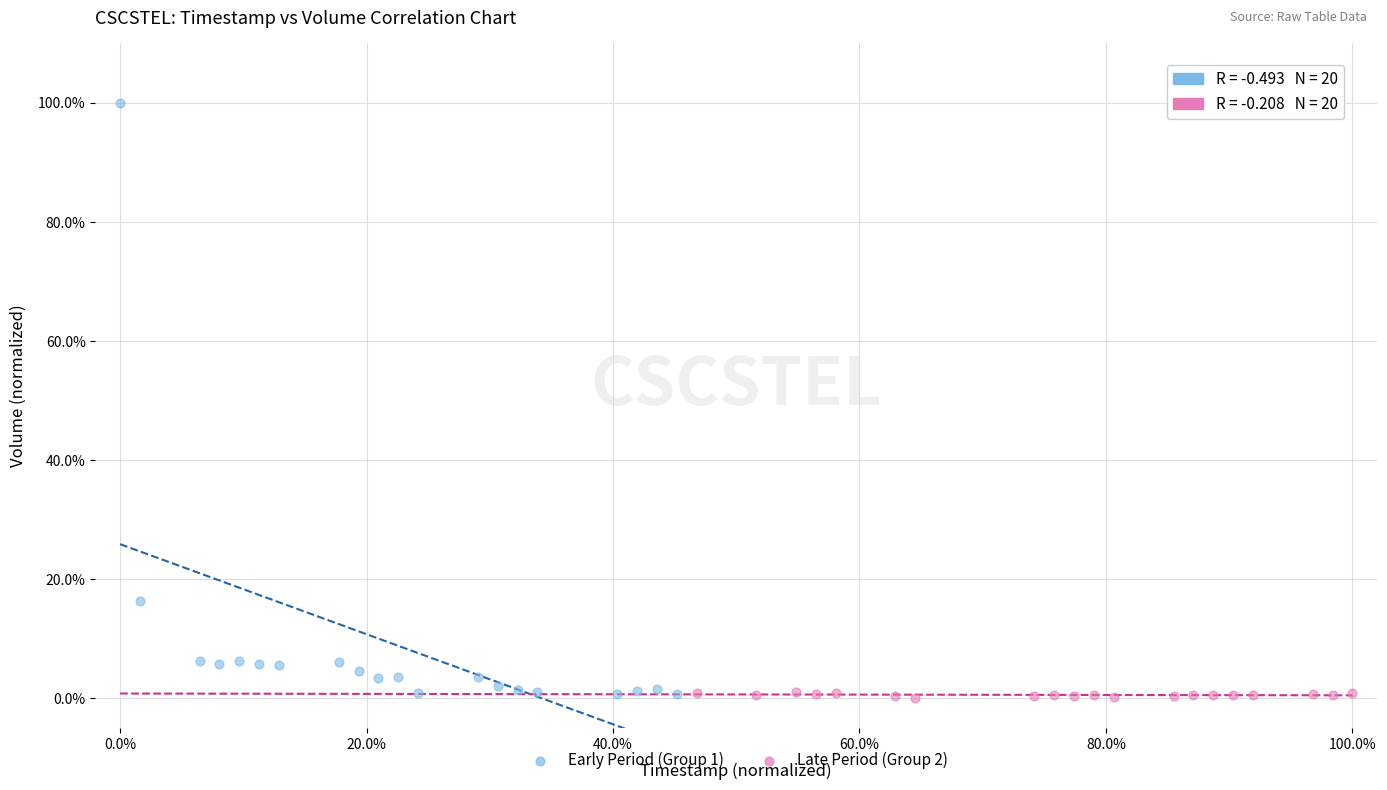

Which series has the largest Y range (max minus min)?

Early Period (Group 1)